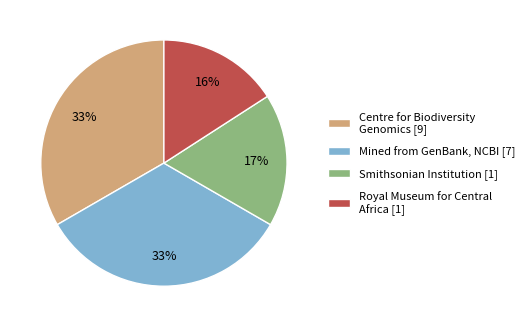

How many segments does this pie chart have?

4